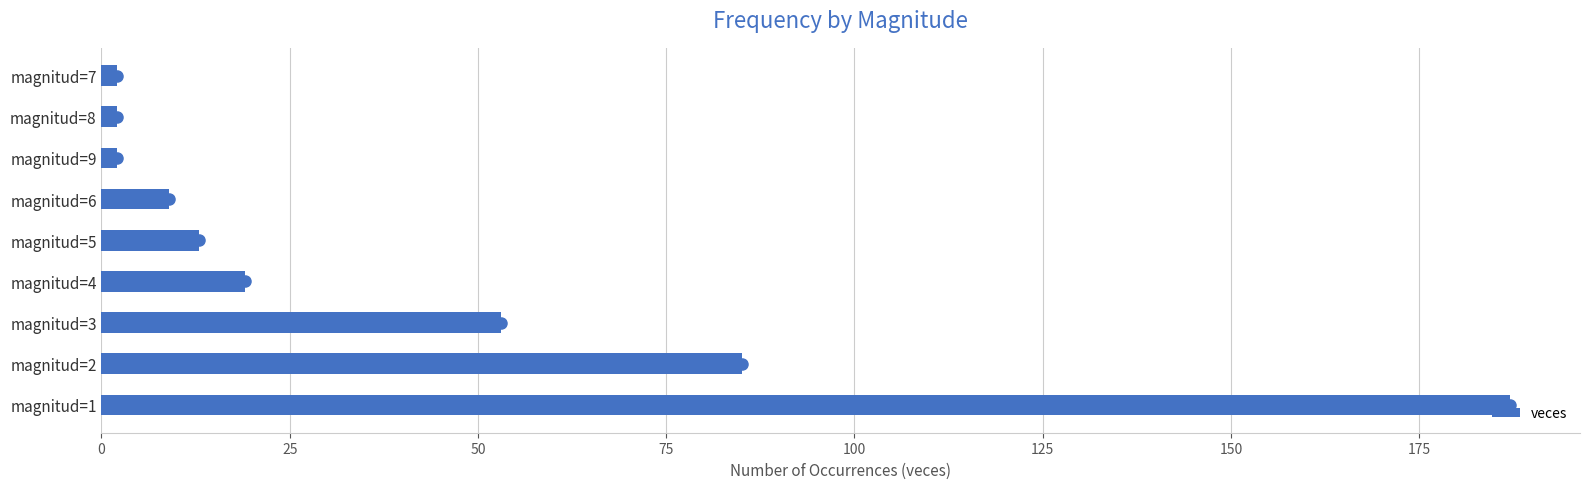

Between magnitud=5 and magnitud=4, which is larger?

magnitud=4